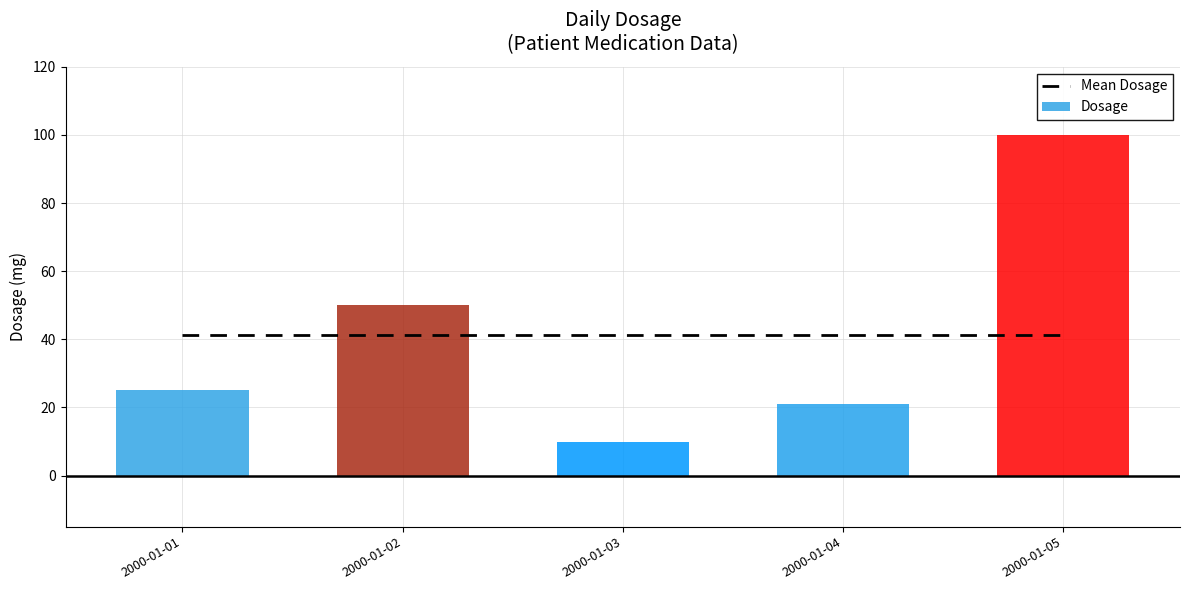

What is the sum of all Mean Dosage values?

206.0